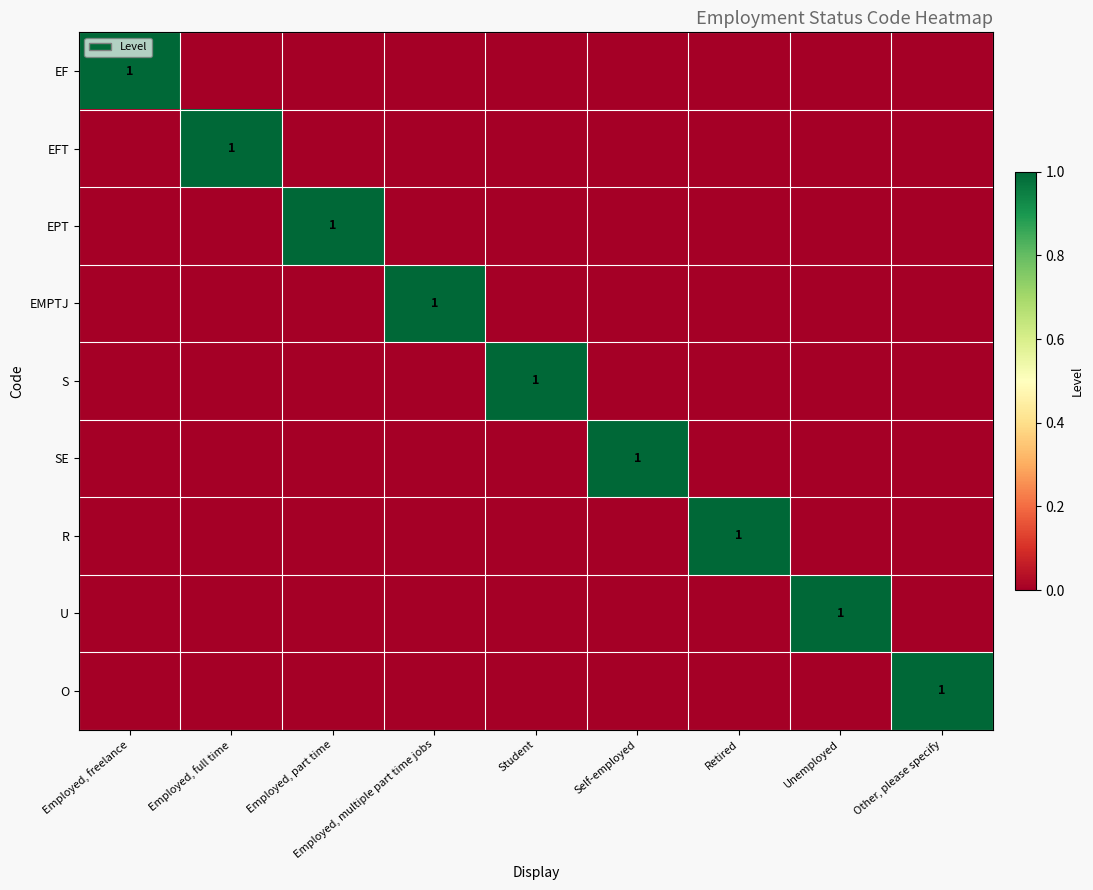

At which label is R closest to 0?

Employed, freelance